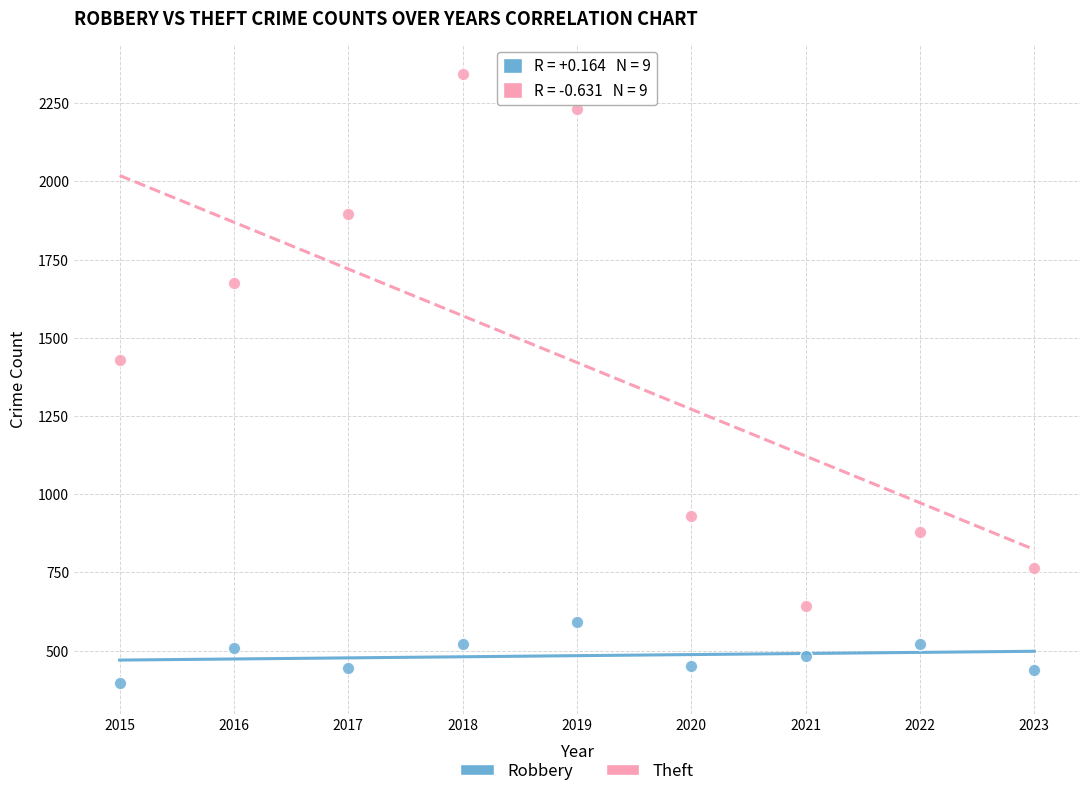

What are all the series names shown in the legend?

Robbery, Theft